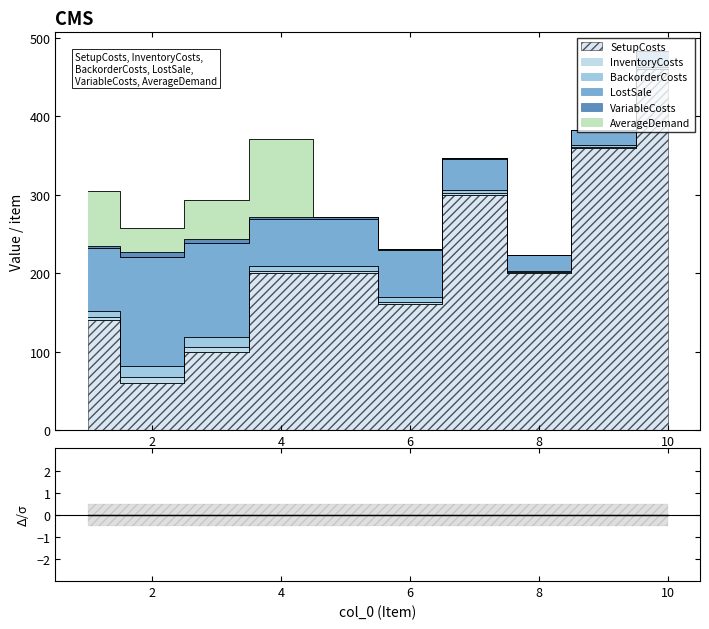

True or false: BackorderCosts and LostSale cross at least once.

False